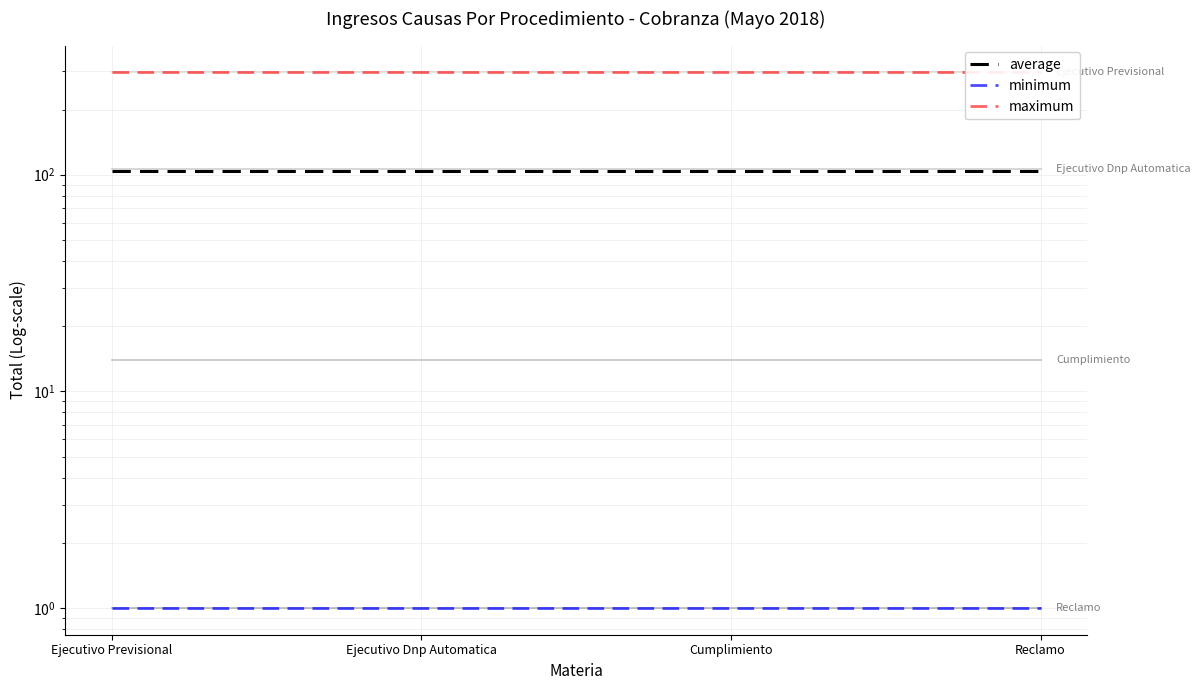

The minimum series shows 1.7 at Cumplimiento. True or false?

False